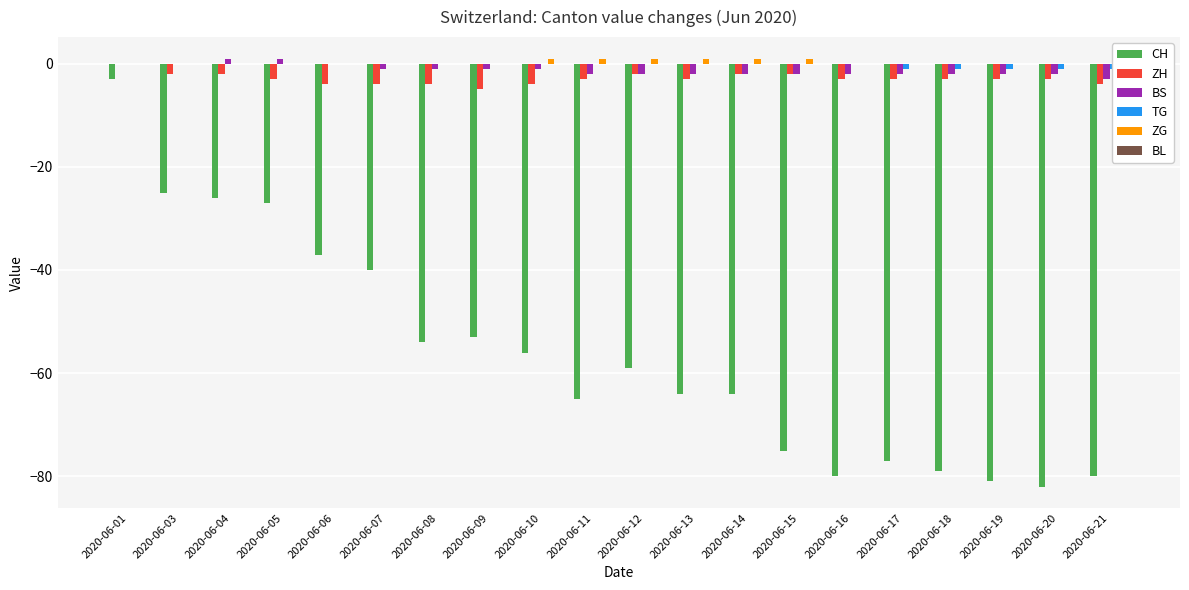

At which label does BL reach its peak?

2020-06-01